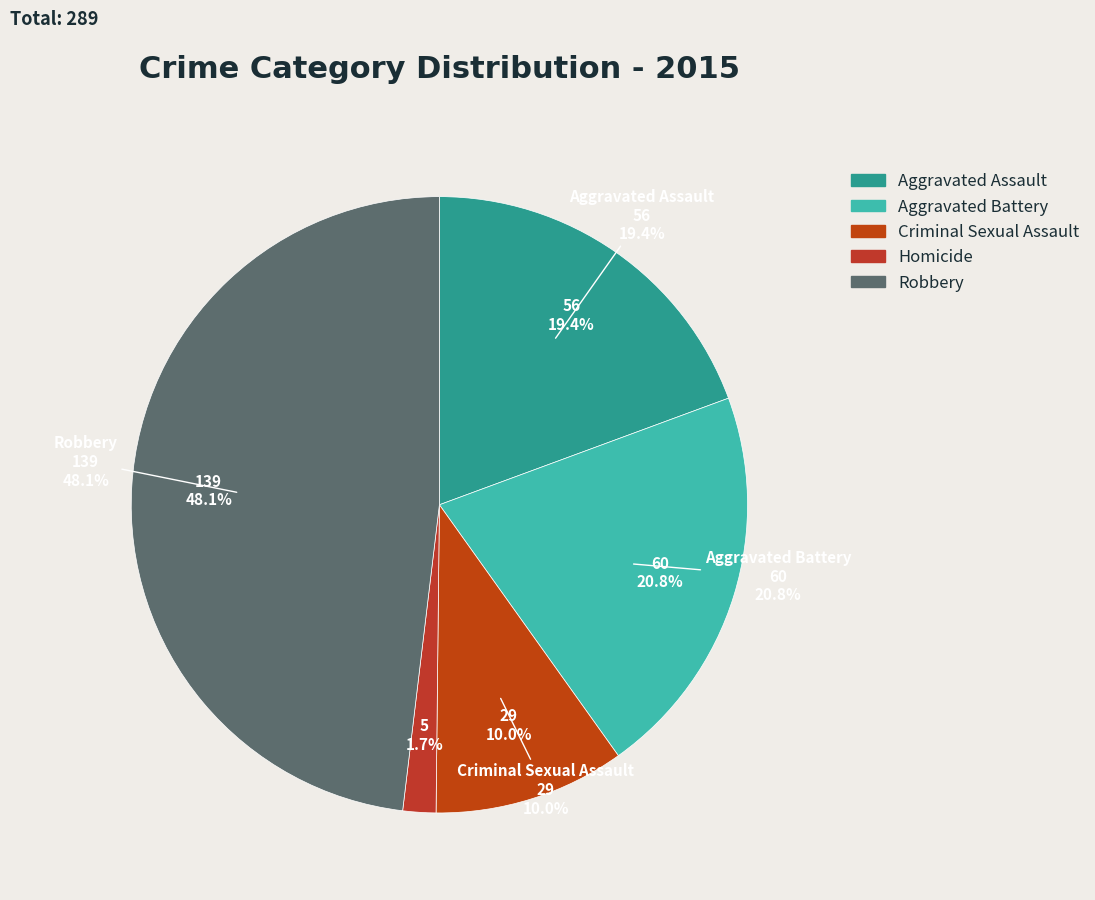

Does Aggravated Assault represent more than half of the total?

No